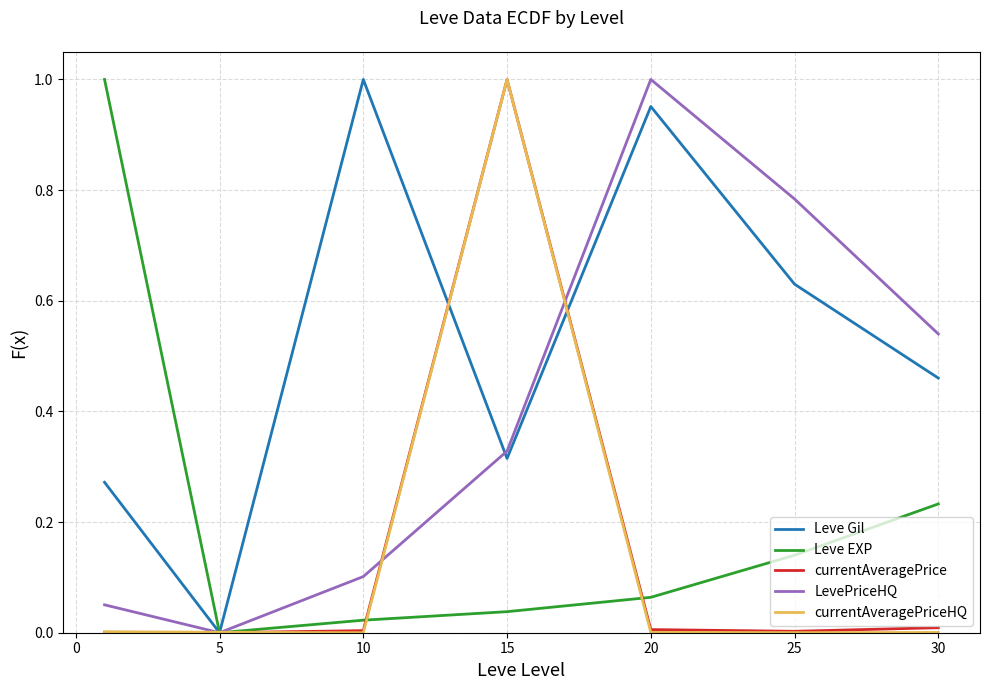

Which series has the largest total across all categories?

Leve Gil